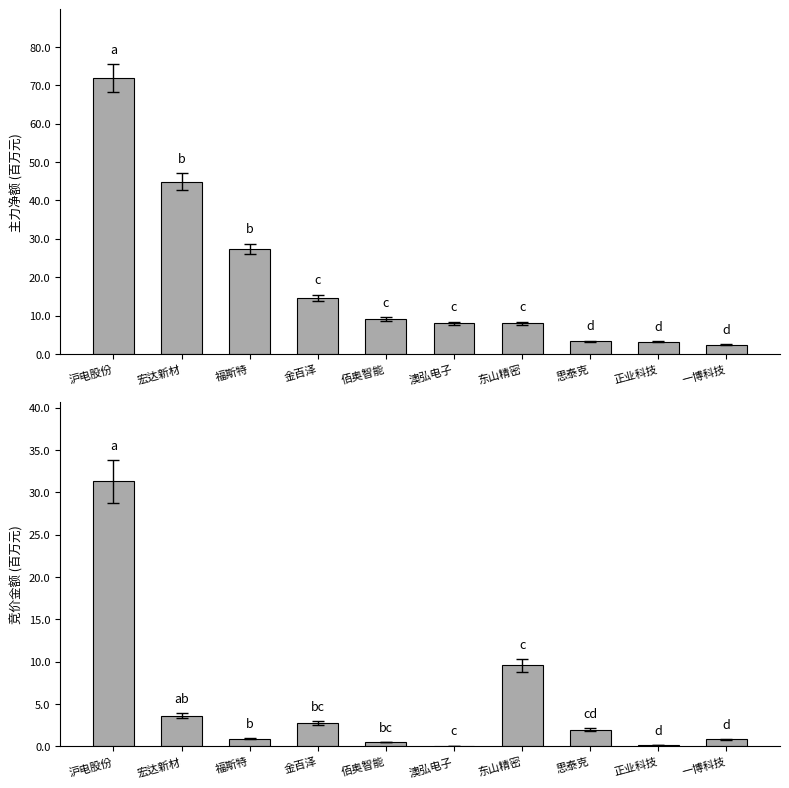

What is the spread (max minus min) of values at 思泰克?

1.3